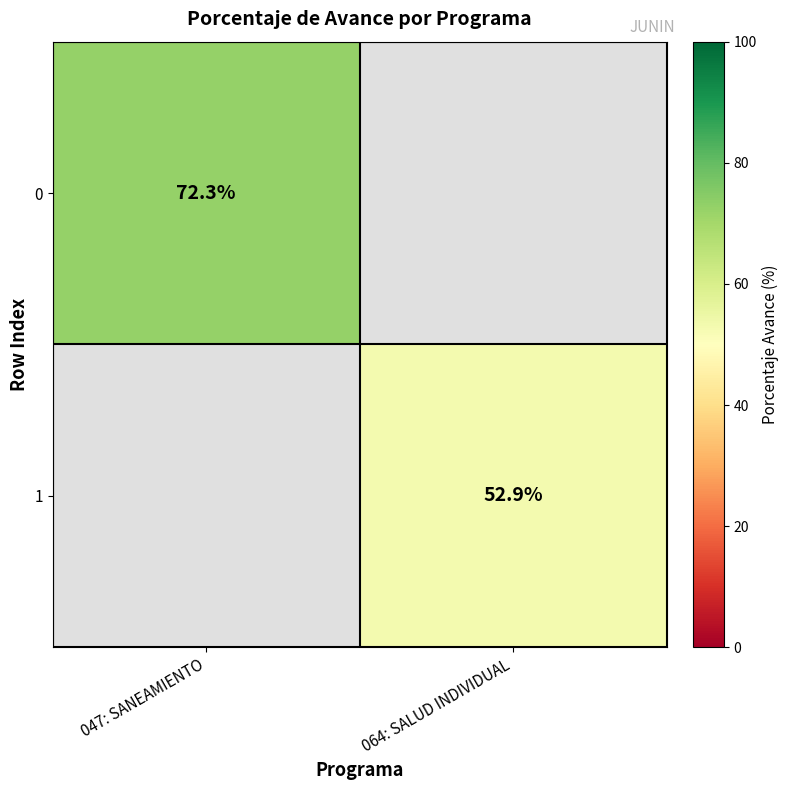

True or false: 1 has a value of 52.9 at 064: SALUD INDIVIDUAL.

True